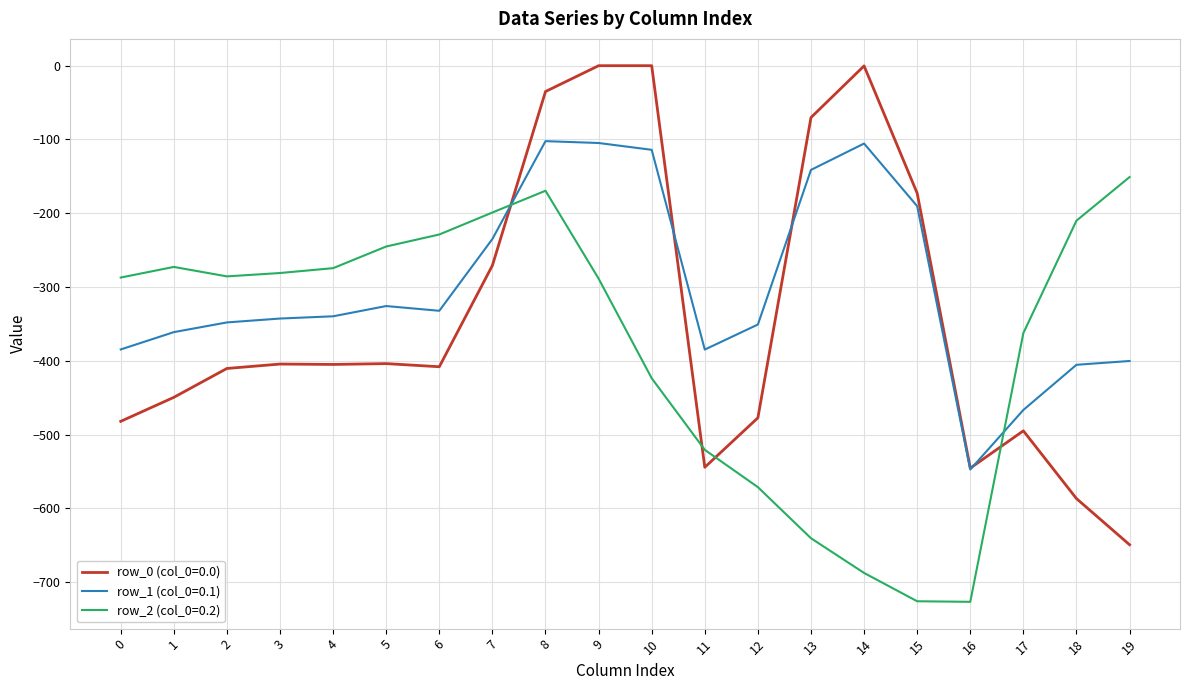

The value of row_1 (col_0=0.1) at 9 is -65.3. True or false?

False